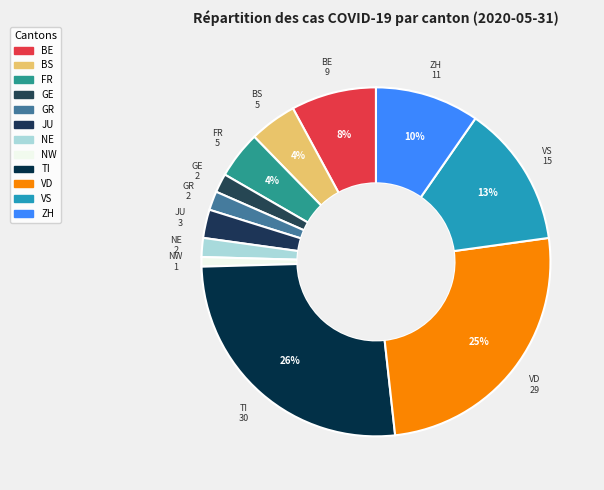

Which has a higher value, VS or NE?

VS